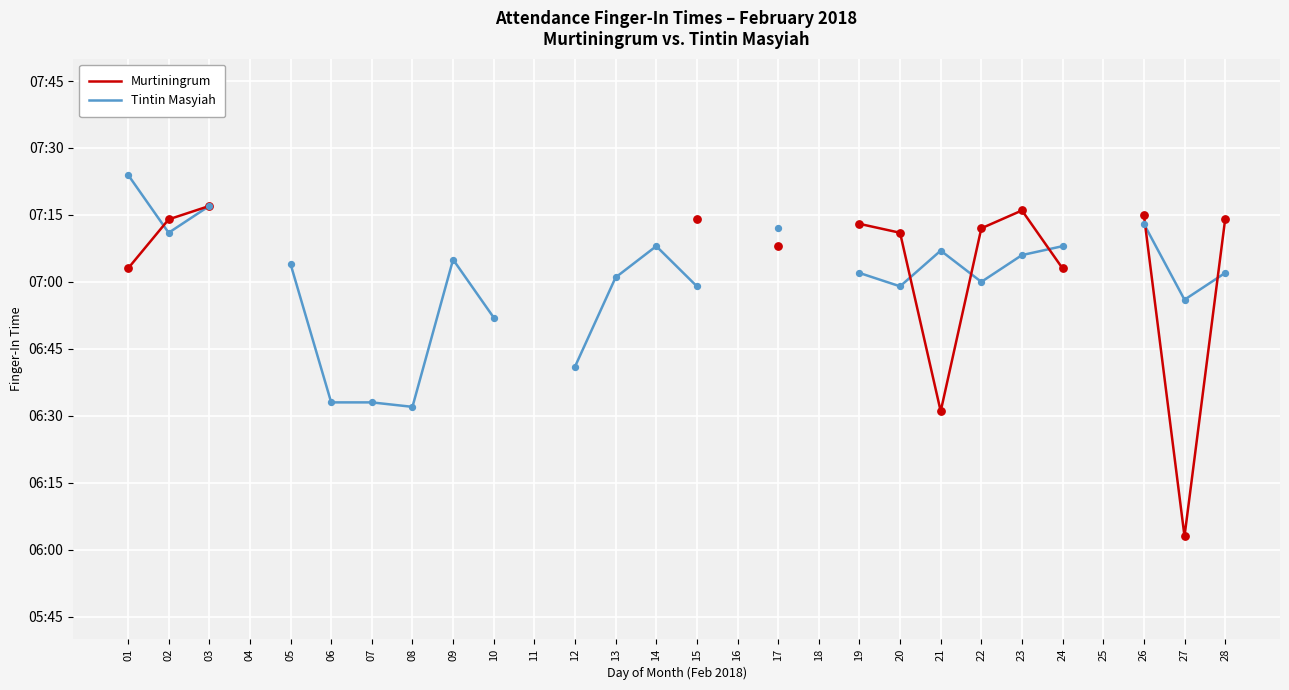

At how many categories does at least one series exceed 397?

20